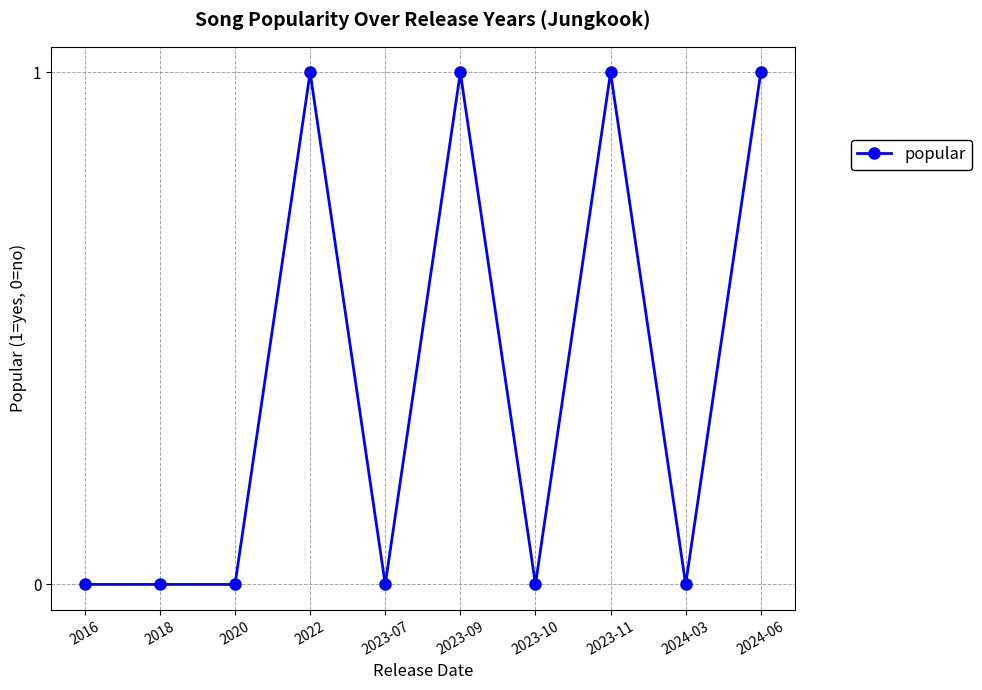

What is the sum of all values?

4